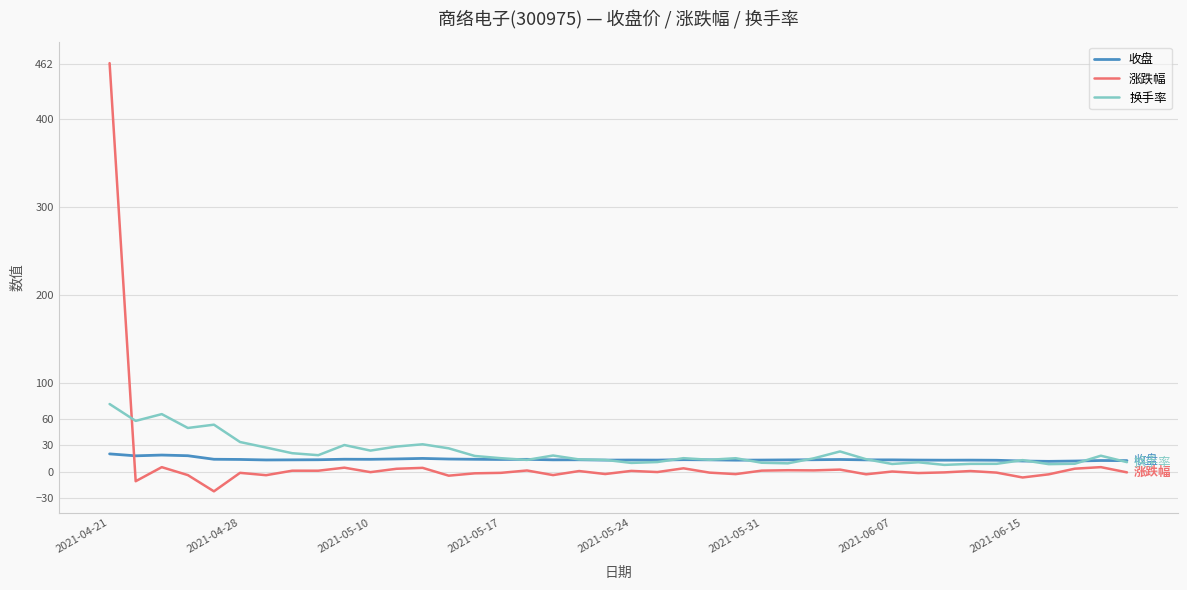

What is the sum of all 收盘 values?

549.8